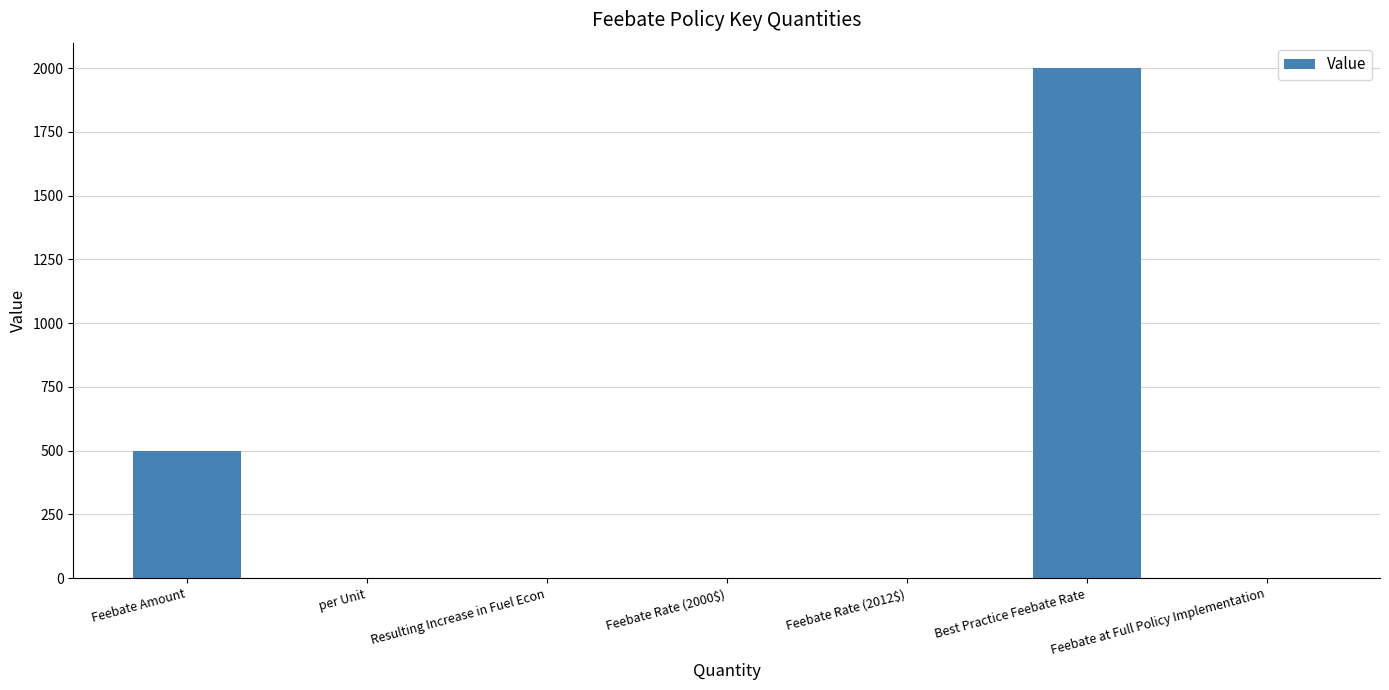

Where is the data nearest to the value 1000?

Feebate Amount